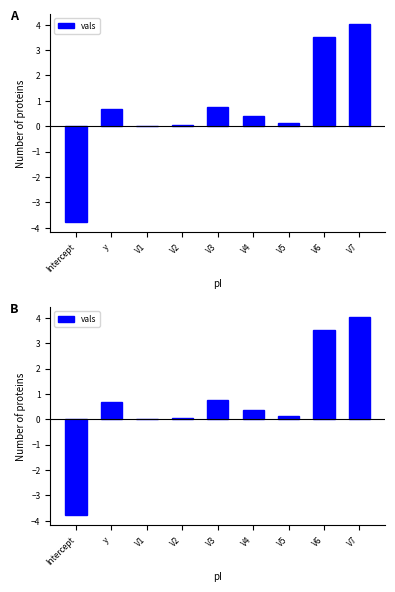

How many categories are shown in the chart?

9